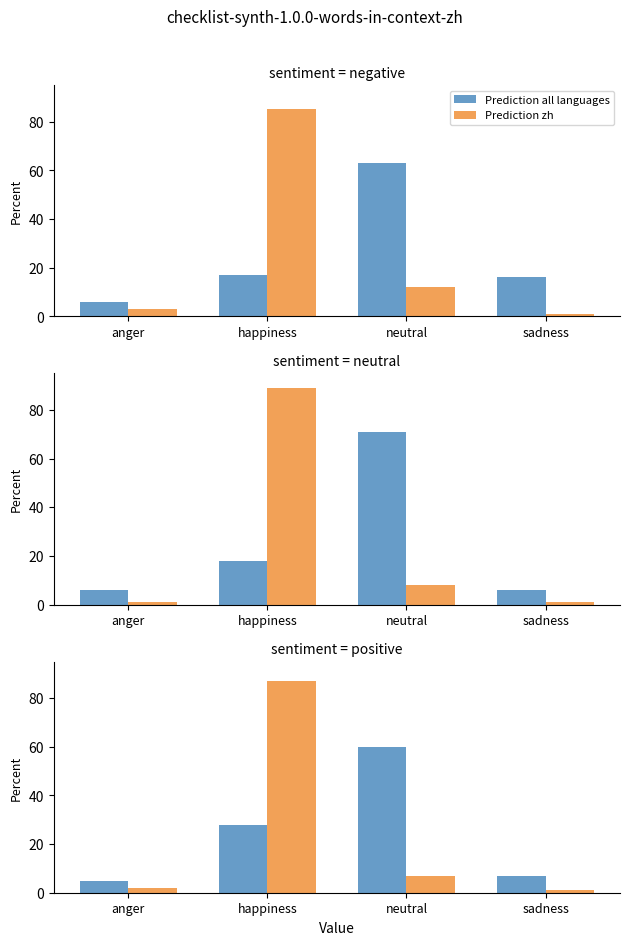

How many bars are there in each group?

2